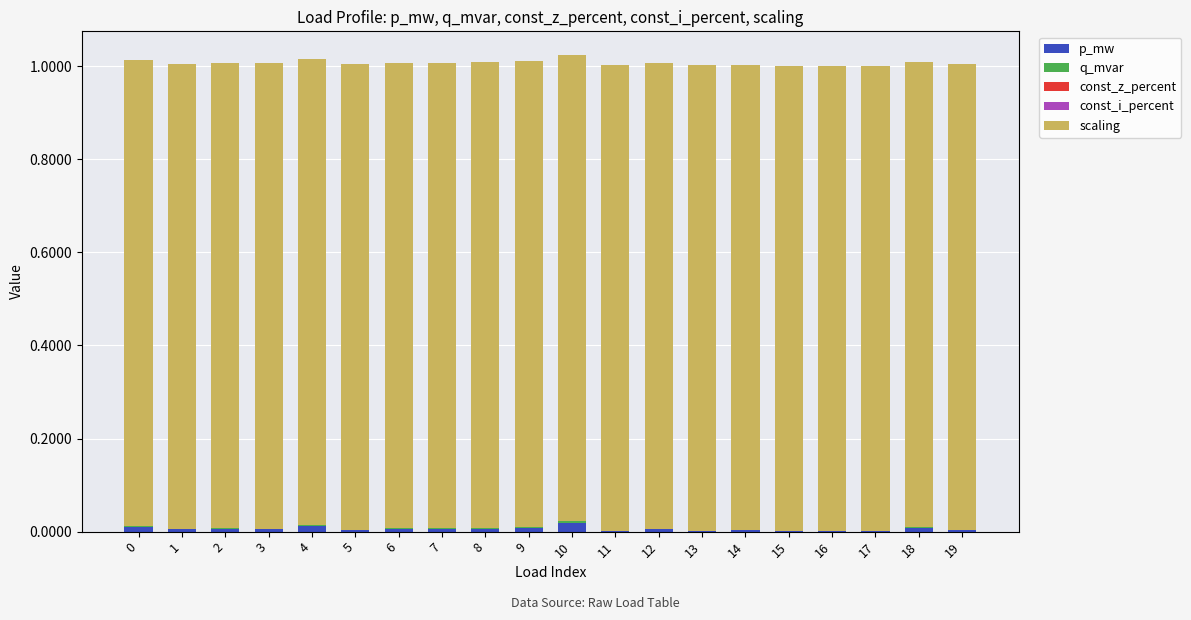

At how many categories does at least one series exceed 0?

20